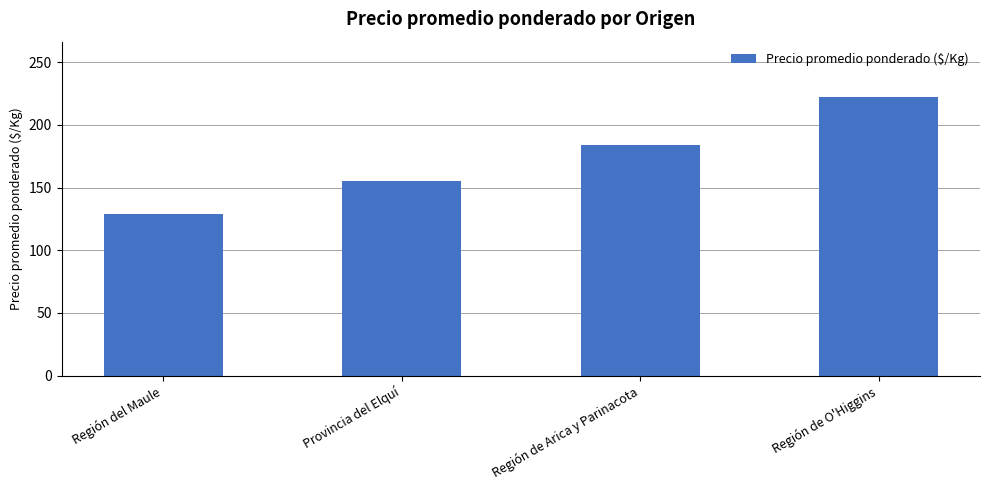

Reading left to right, transcribe all the data shown in this chart.

129	155	184	222